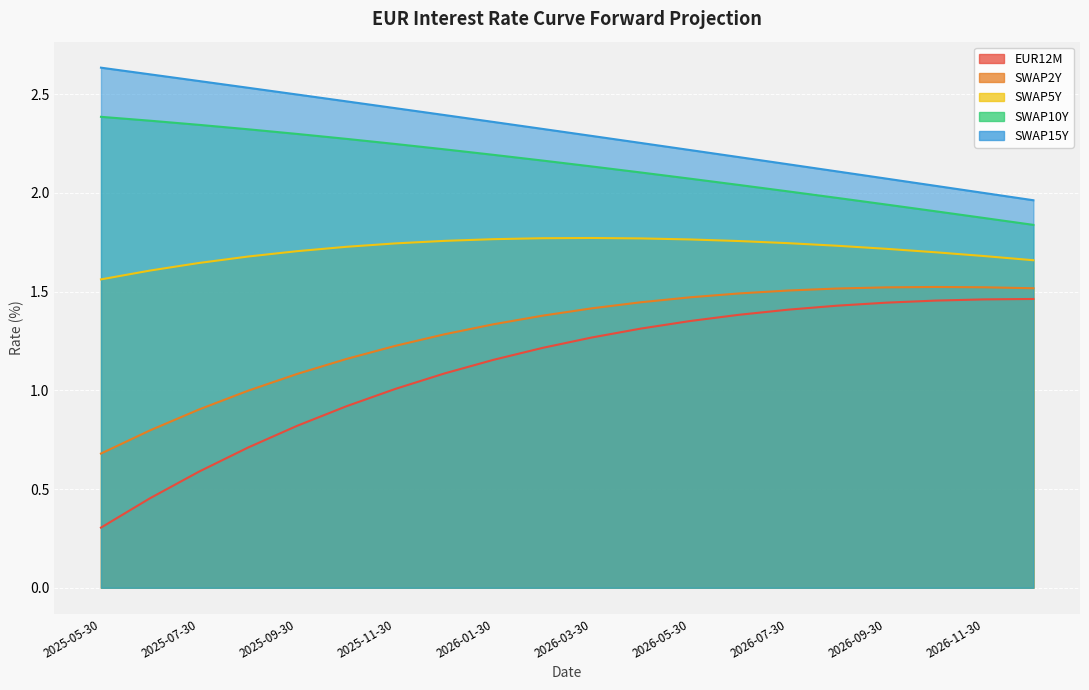

Where is EUR12M nearest to the value 0?

2025-05-30